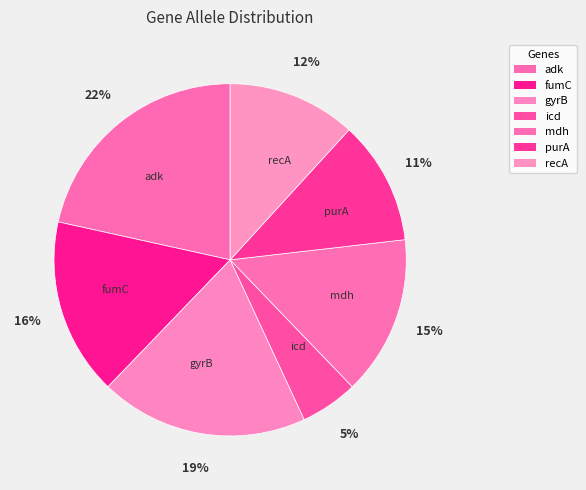

To the nearest percent, what portion does icd represent?

5%